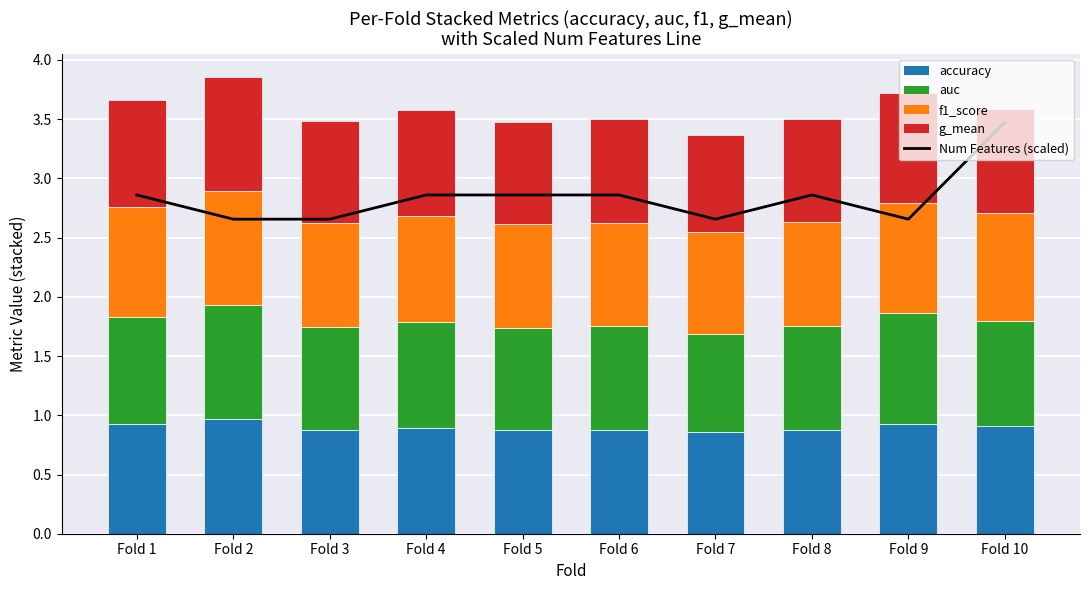

What is the average value of the f1_score series?

0.9